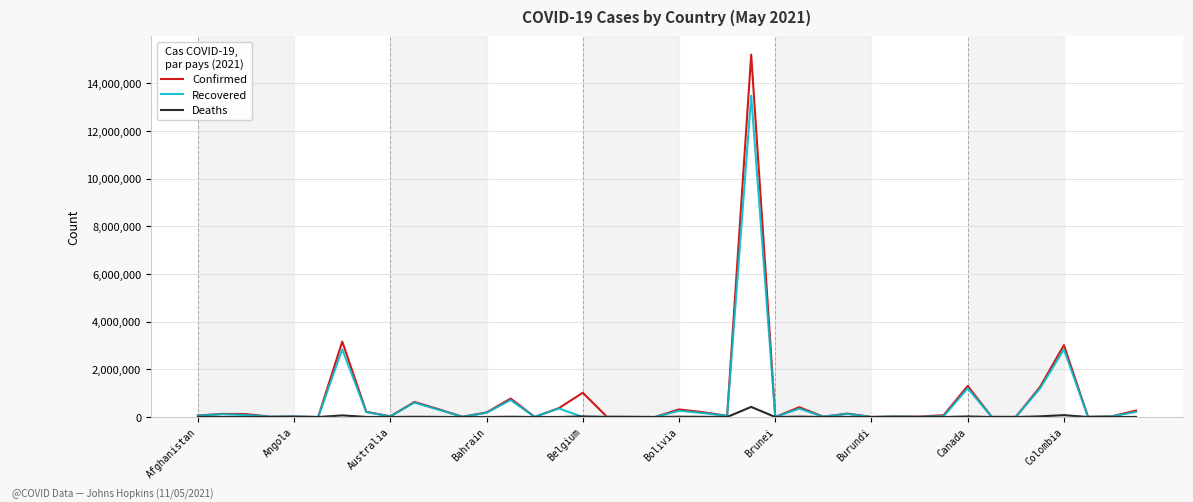

Which series has the largest range (max minus min)?

Confirmed